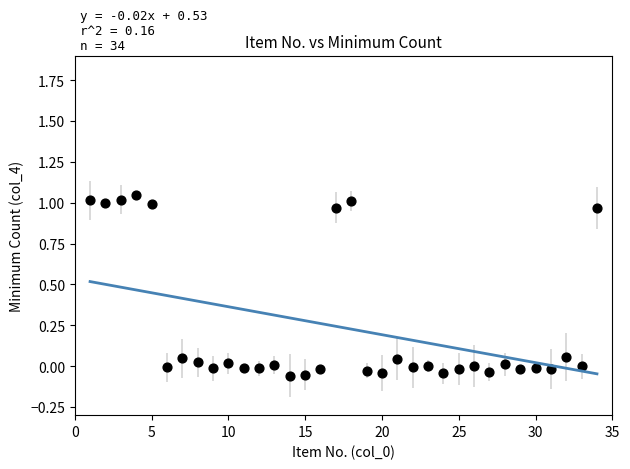

What is the range of X values (max minus min)?

33.0